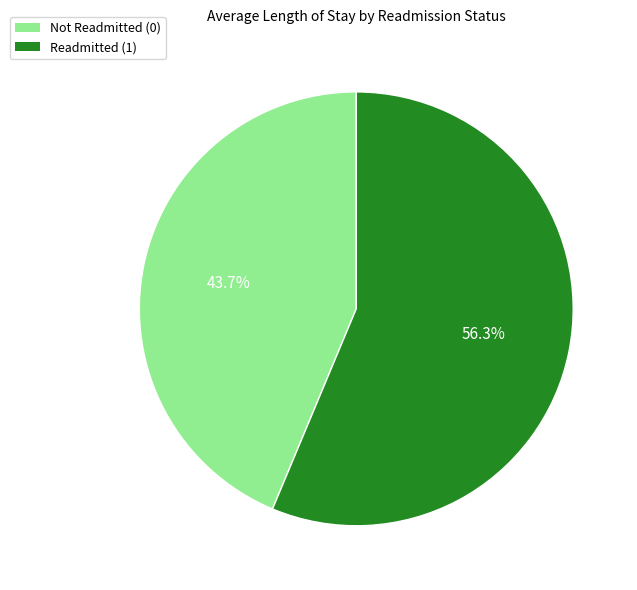

Count the number of slices in the pie.

2